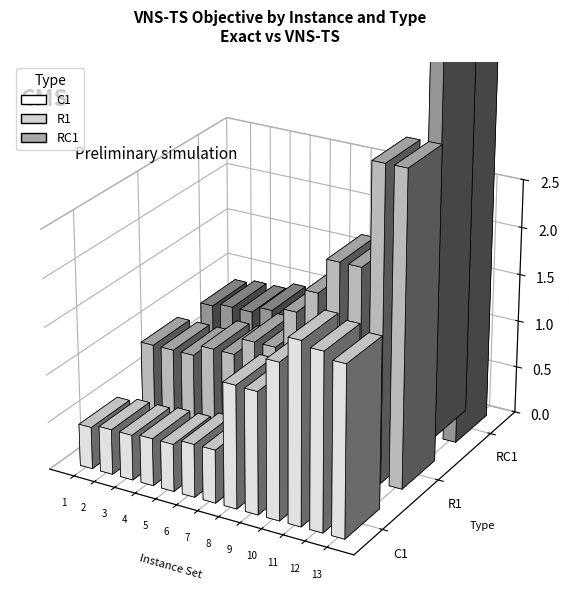

Does the chart contain any negative values?

No